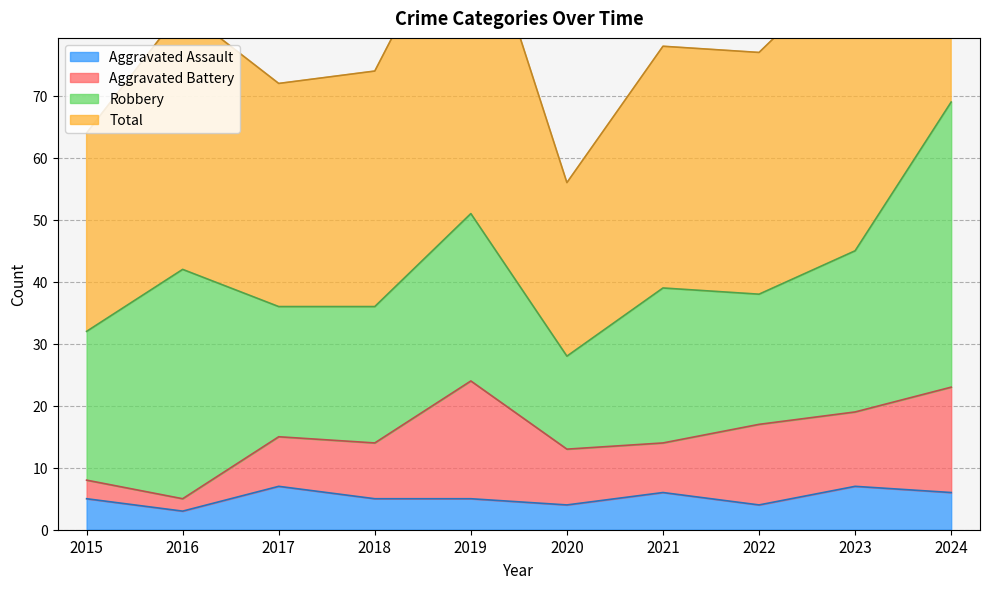

Is it true that Aggravated Assault equals 1 at 2019?

False